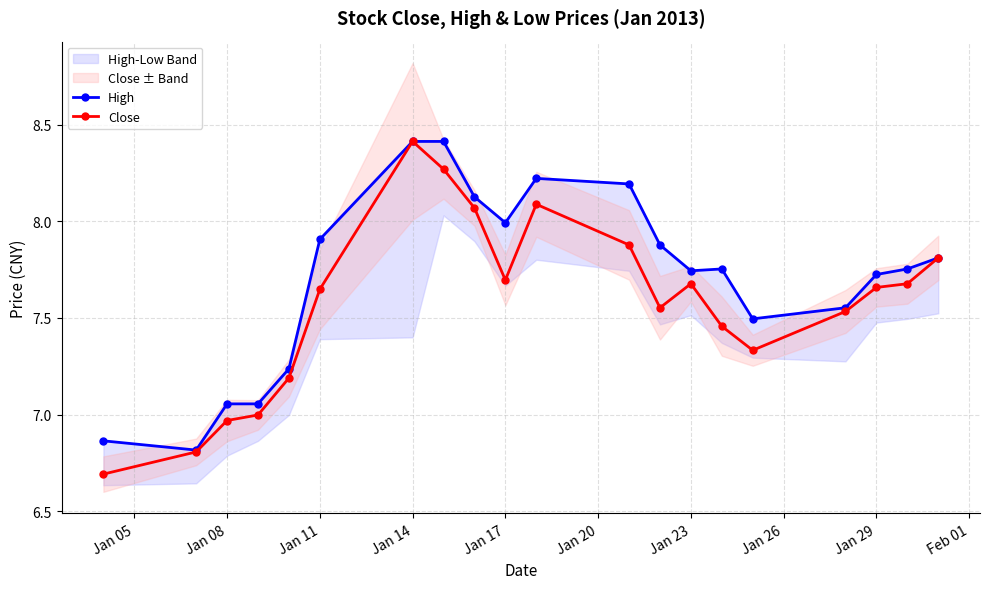

True or false: Close and High intersect in this chart.

False